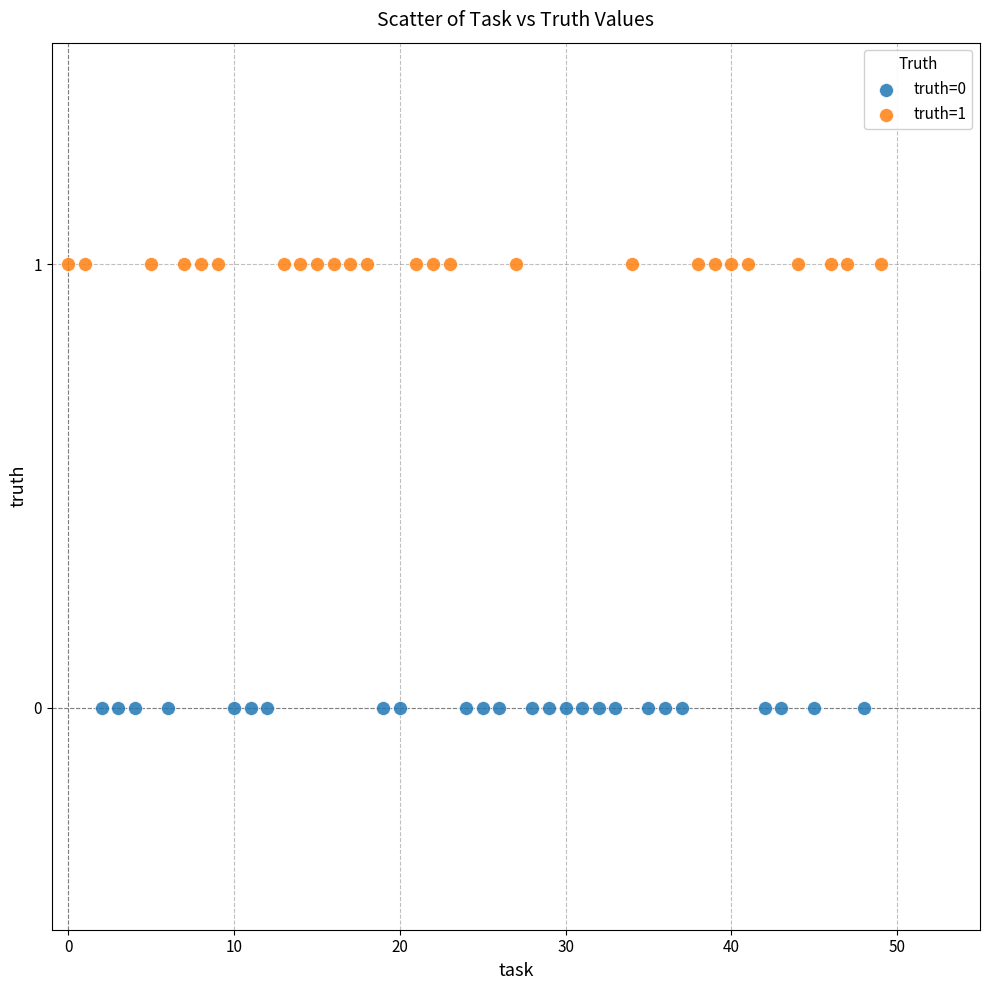

Which series reaches the minimum Y coordinate?

truth=0